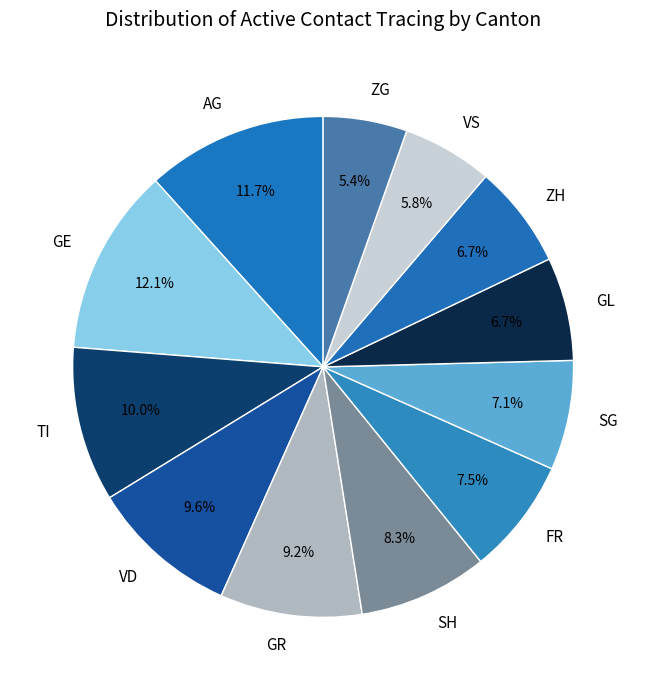

To the nearest percent, what is the difference between the largest and smallest slice percentages?

7%